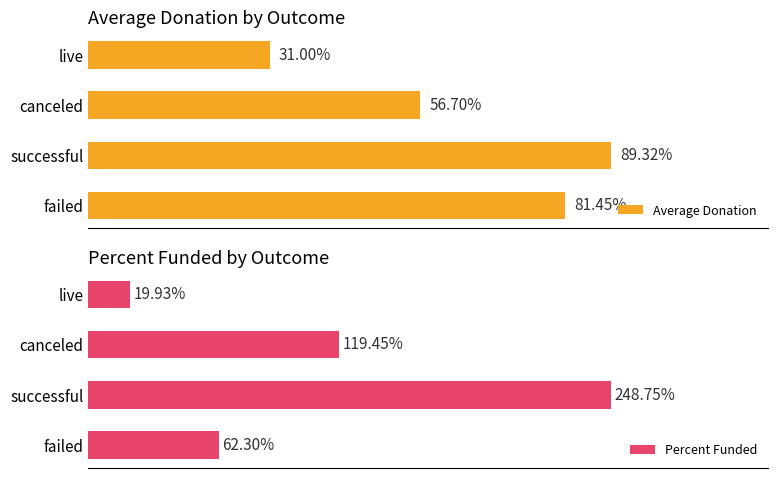

How many groups of bars are there?

4